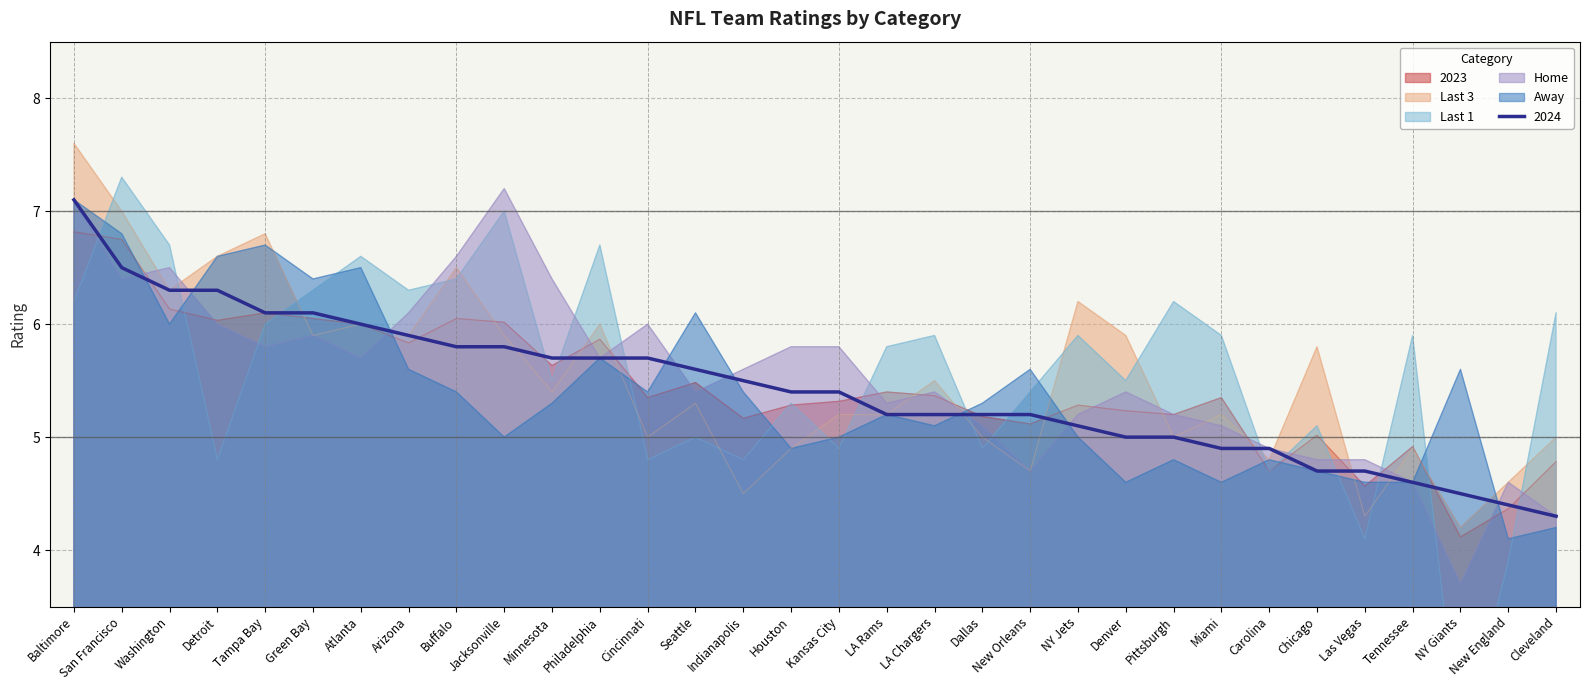

How many times do Away and Last 1 cross each other?

15